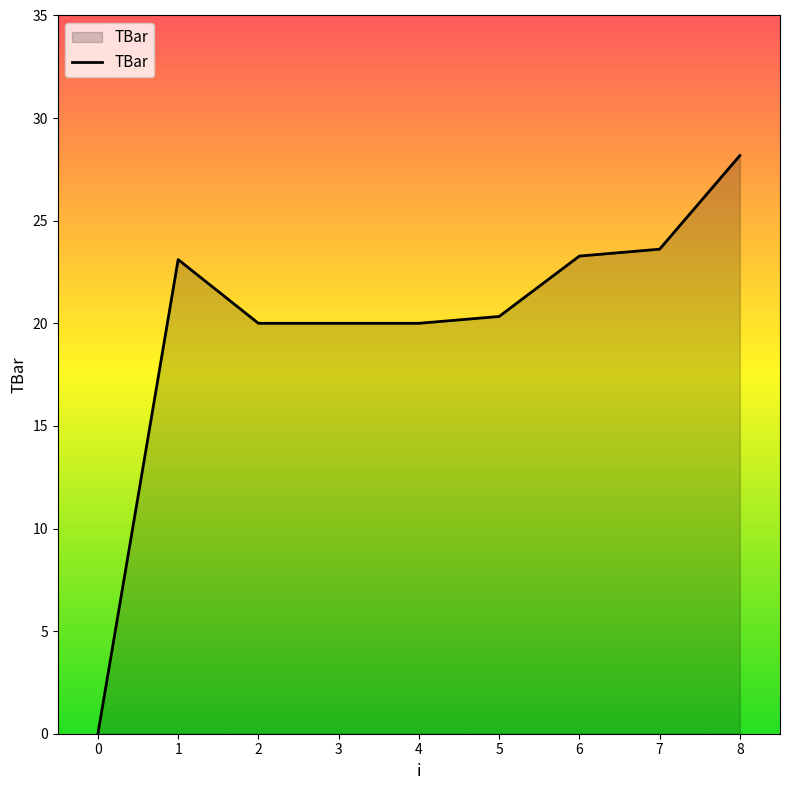

What is the average value?

19.8